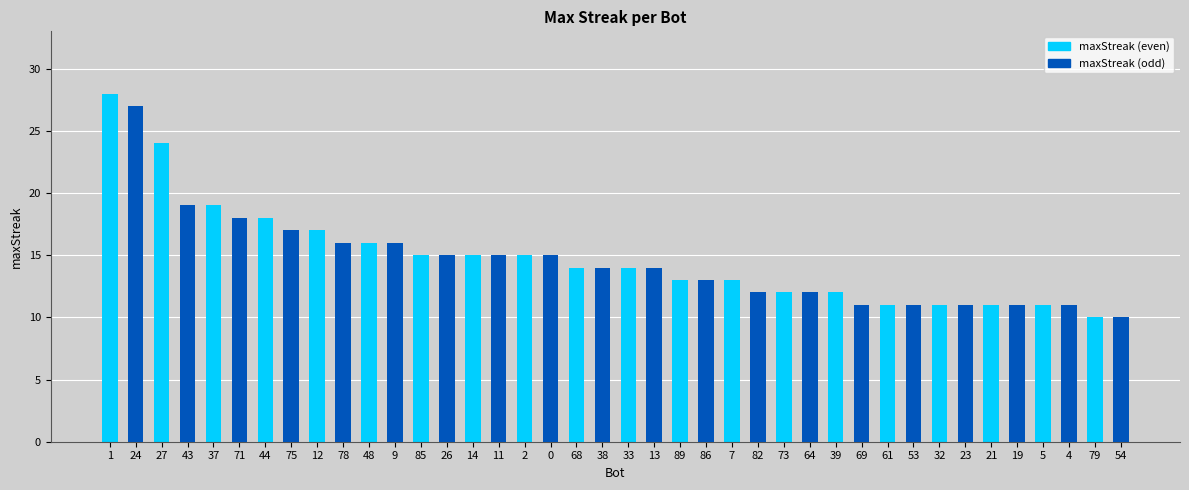

What value does the data have at 37, to the nearest 5?

20